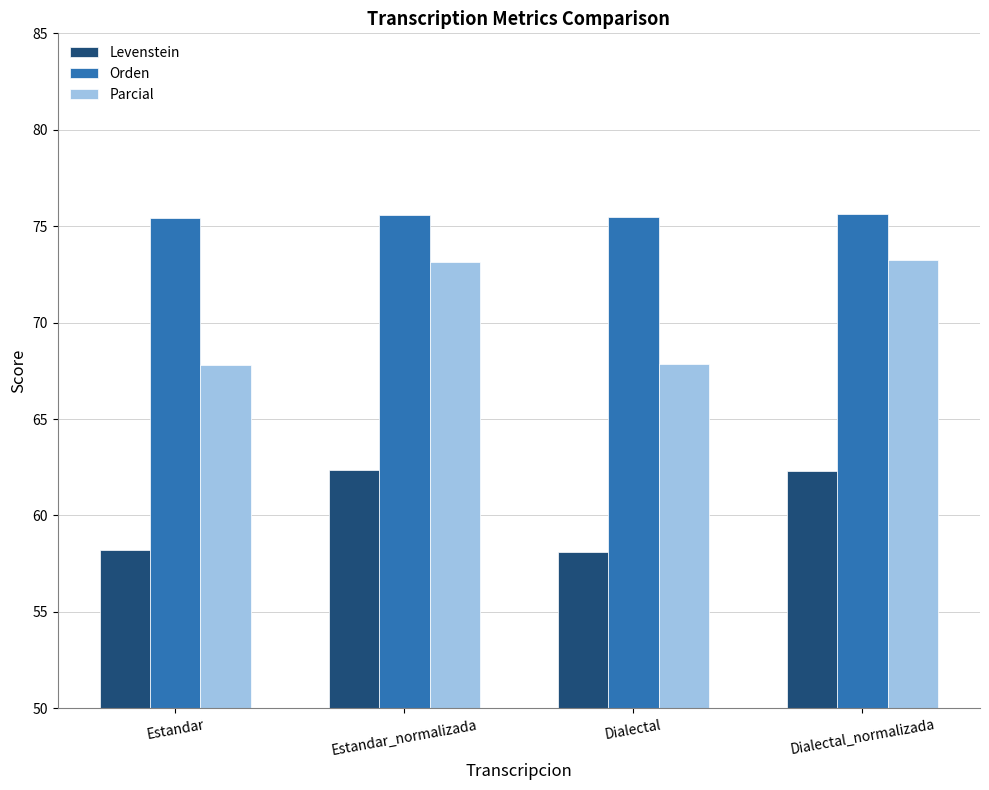

What is the smallest value displayed?

58.1